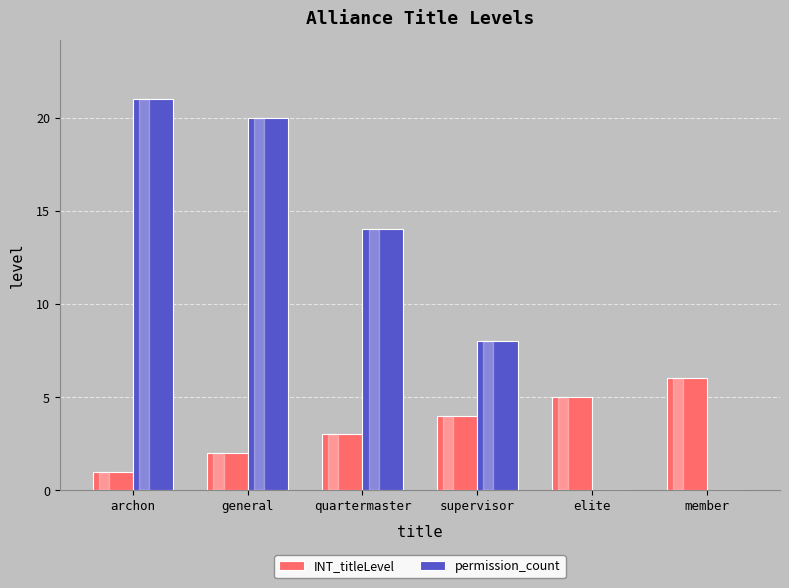

What is the sum of all permission_count values?

63